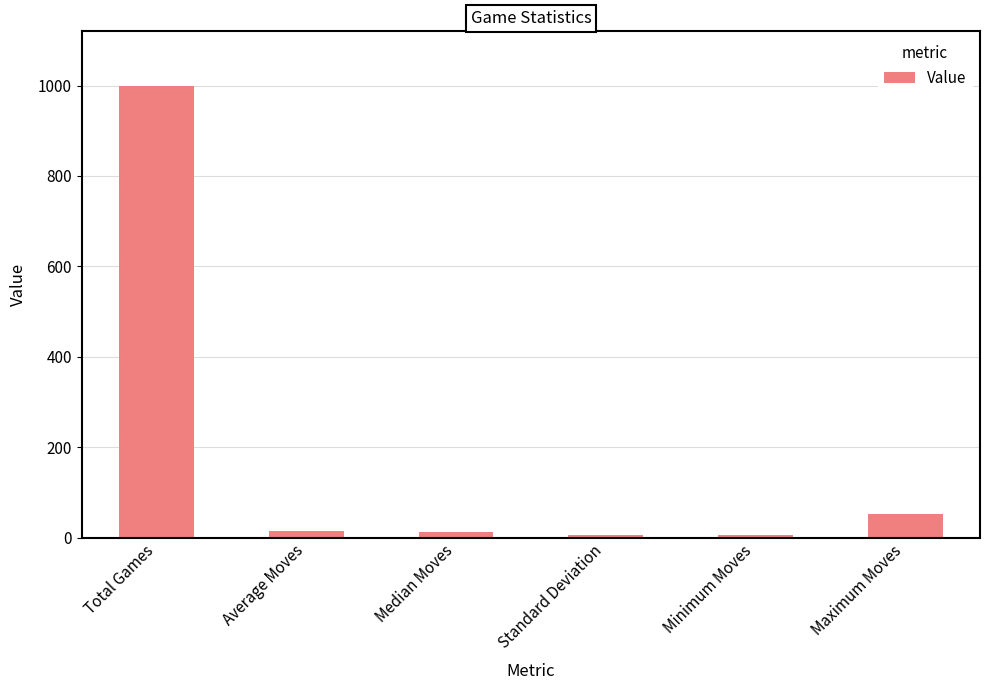

What is the difference between the maximum and second lowest values?

994.0